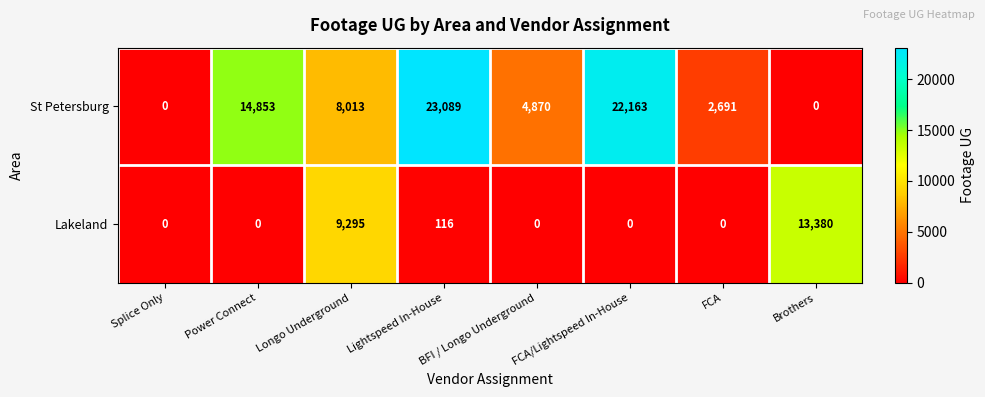

What is the difference between the maximum and second lowest values in the Lakeland series?

13380